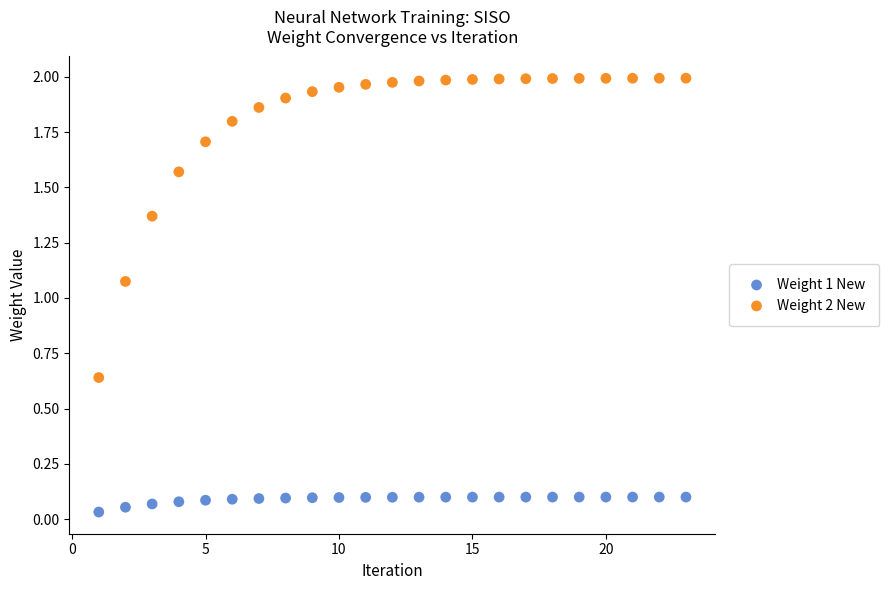

Across all data points, what is the range of X values (max minus min)?

22.0